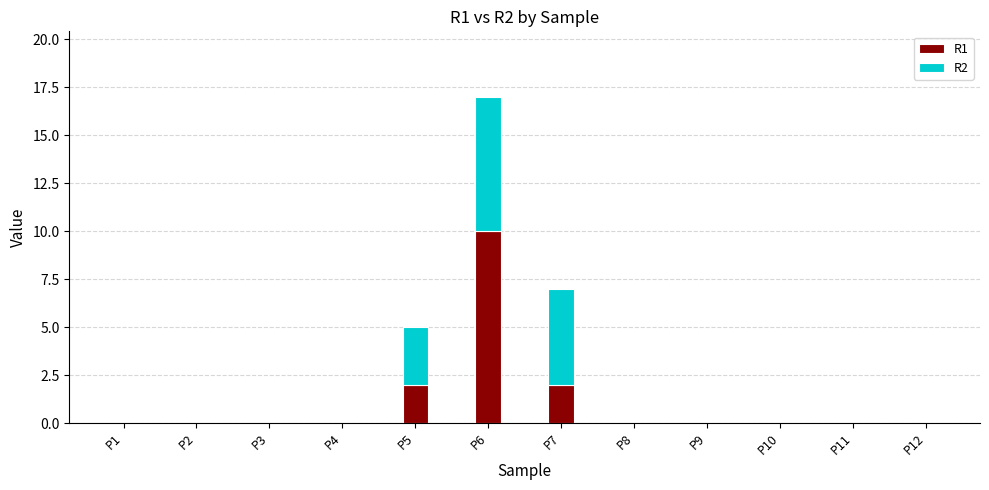

The R1 series shows 0 at P9. True or false?

True